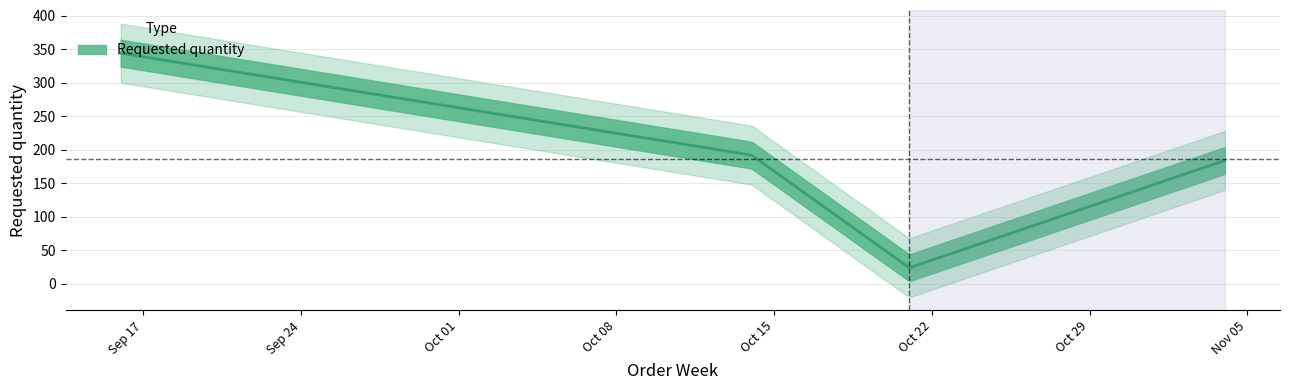

What is the label of the 1st point from the left?

2024-09-16